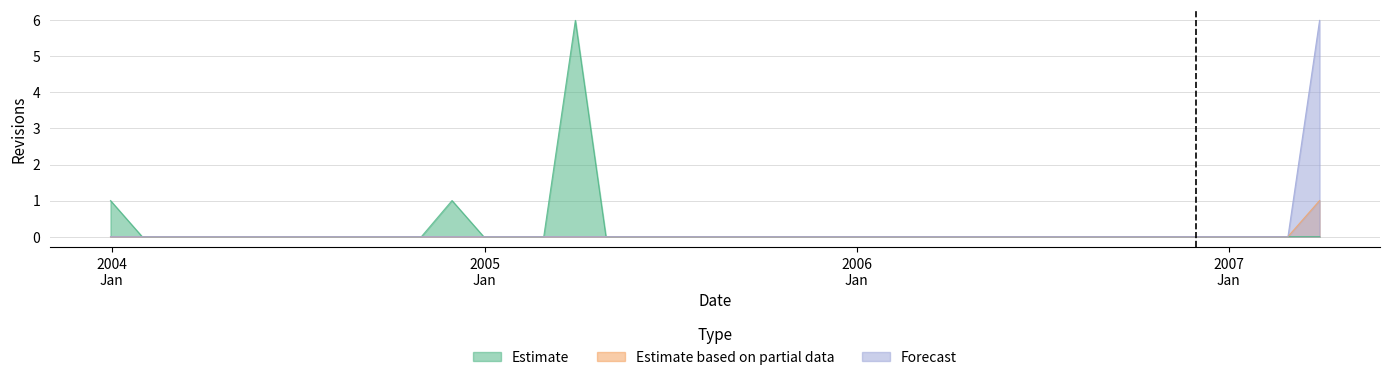

What is the difference between the maximum and second lowest values in the Estimate based on partial data series?

1